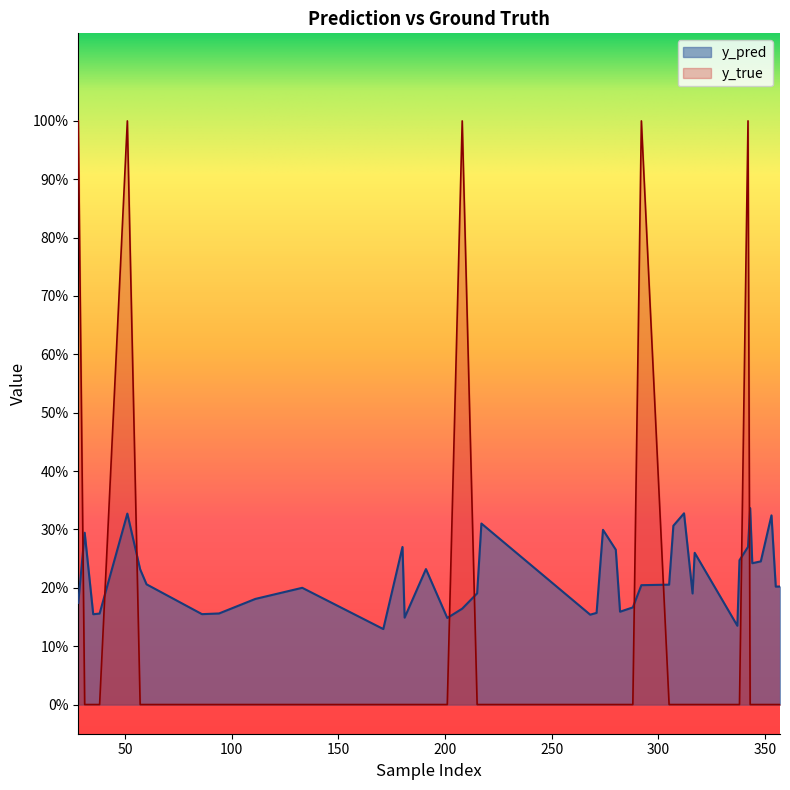

What is the approximate value of y_pred at 171?

0.1